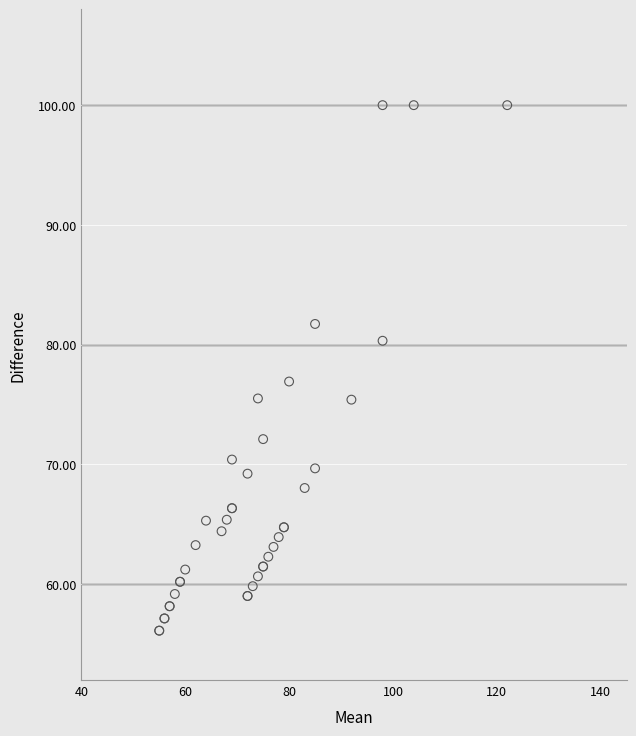

What Y value in the scatter plot is closest to 78?

76.9